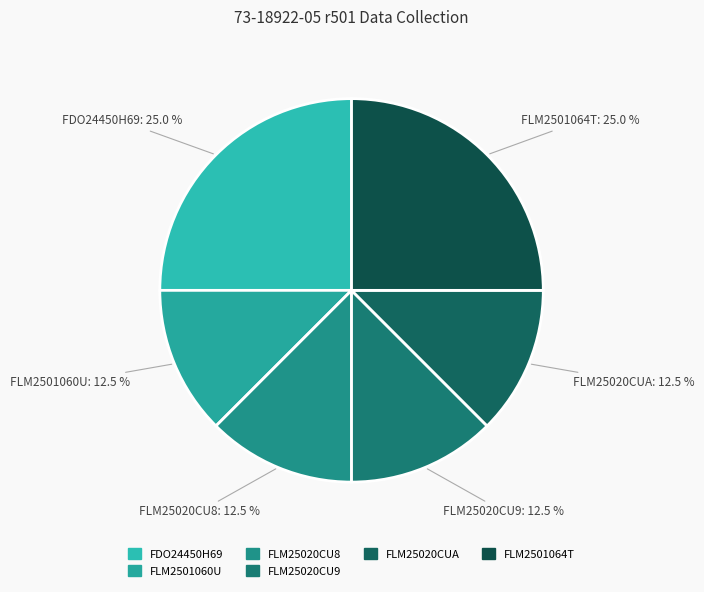

Does FLM2501060U account for over 50% of the chart?

No